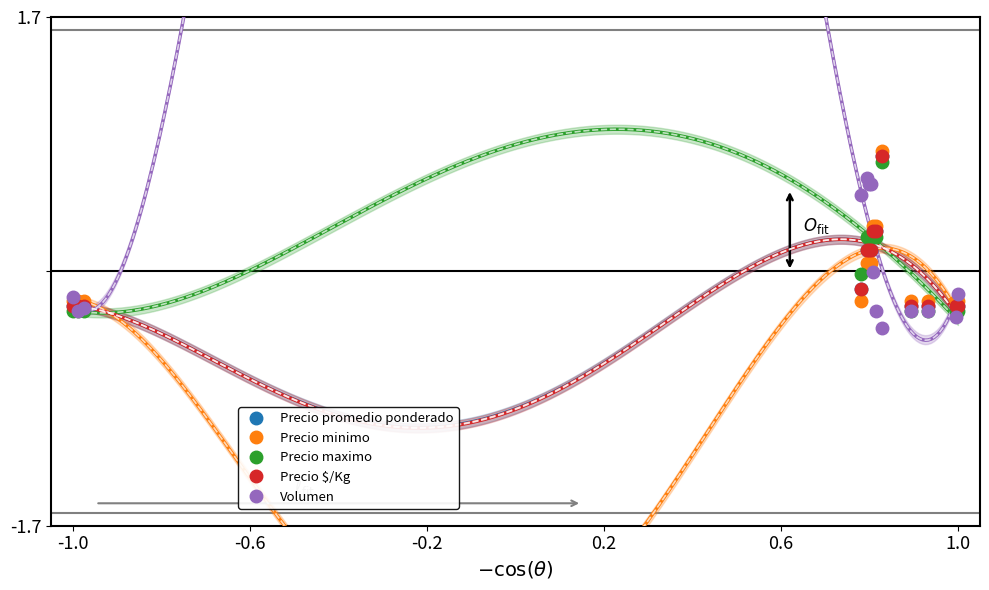

What are all the series names shown in the legend?

Precio promedio ponderado, Precio minimo, Precio maximo, Precio $/Kg, Volumen